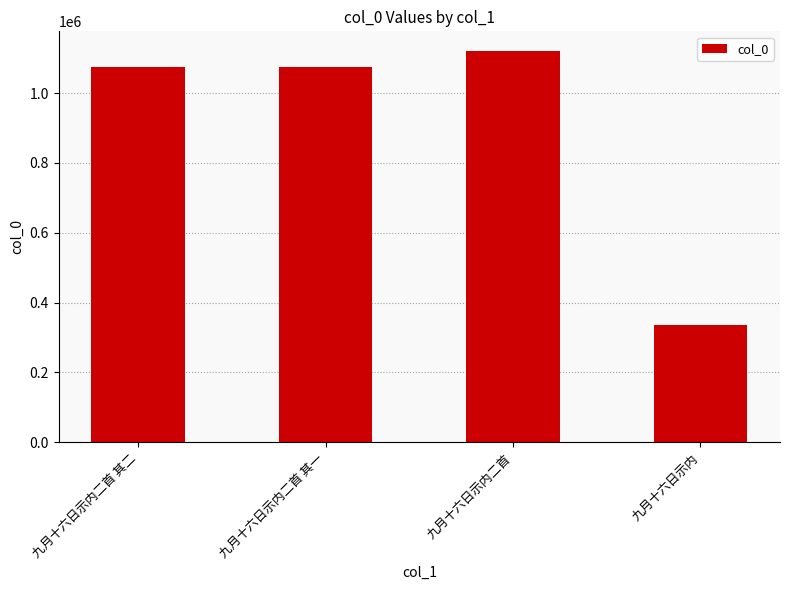

What is the greatest value displayed?

1120644